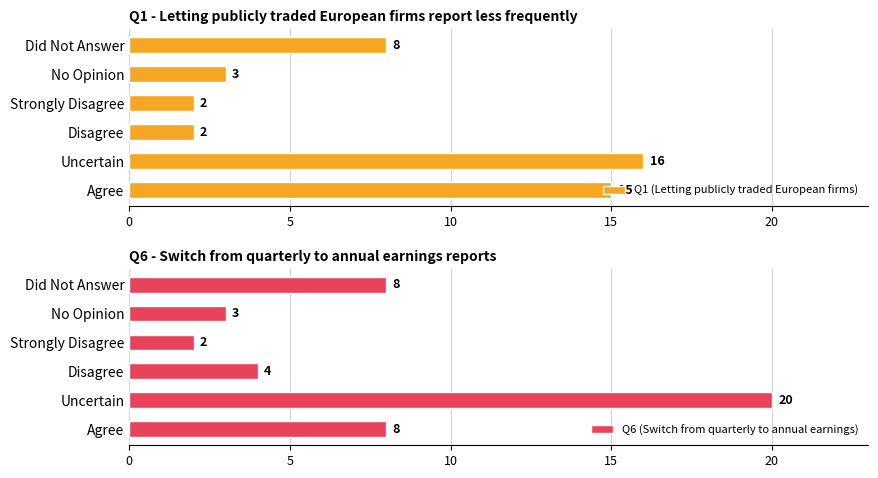

The Q1 (Letting publicly traded European firms) series shows 16 at Uncertain. True or false?

True